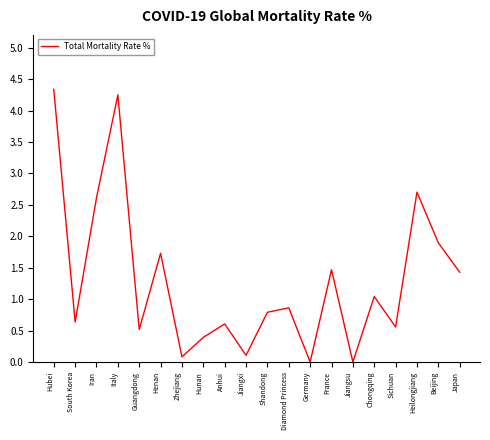

Reading right to left, extract all data points from this chart.

1.4	1.9	2.7	0.6	1.0	0.0	1.5	0.0	0.9	0.8	0.1	0.6	0.4	0.1	1.7	0.5	4.2	2.6	0.6	4.3